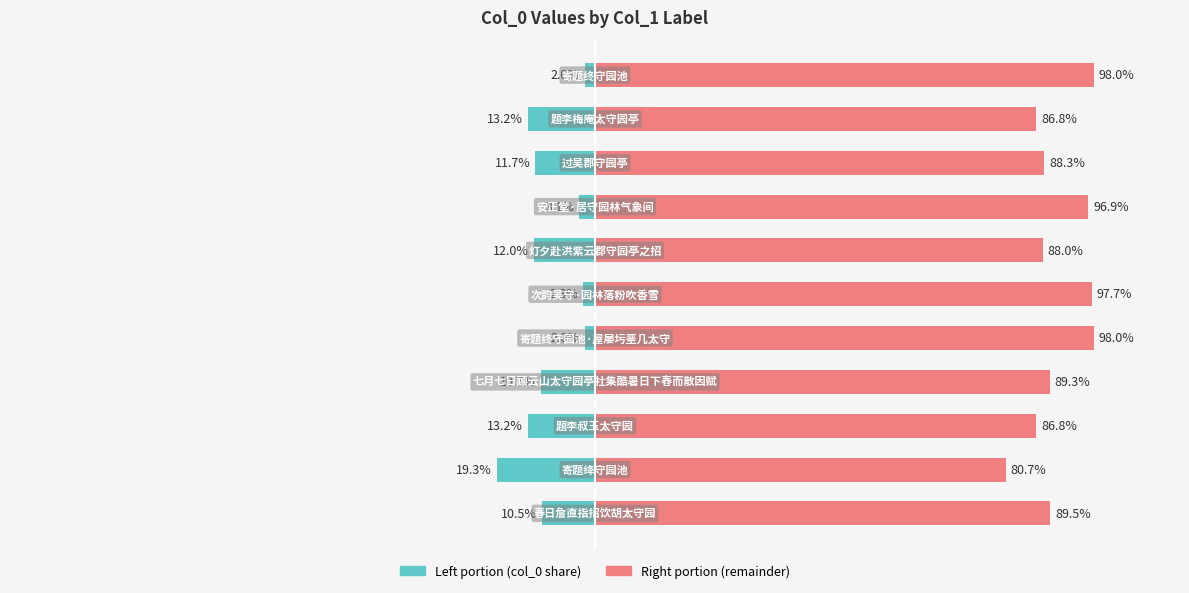

Between 0 and 6, which series saw the biggest shift?

col_0 (right portion)